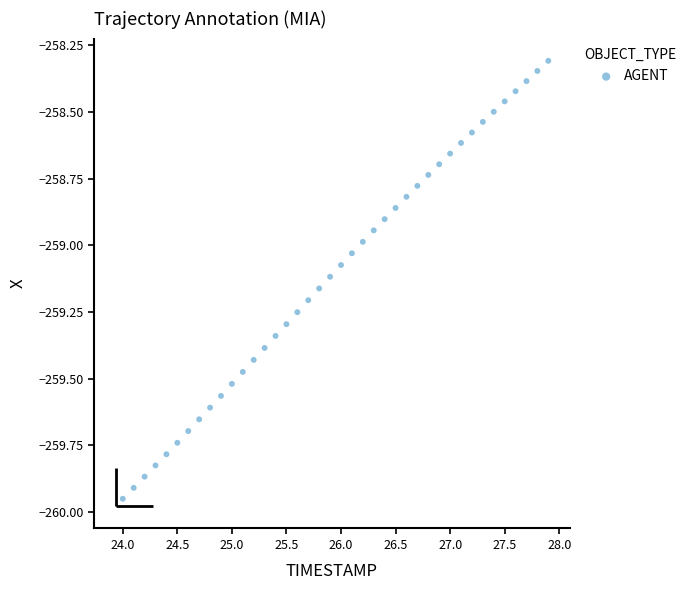

What is the range of X values (max minus min)?

3.9